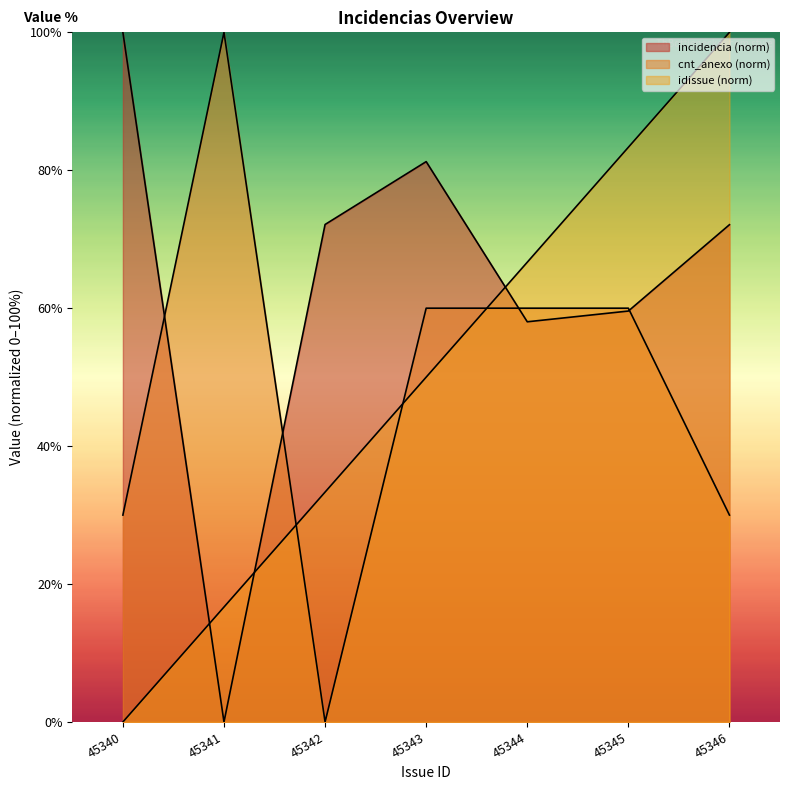

Which series has the largest total across all categories?

incidencia_scaled